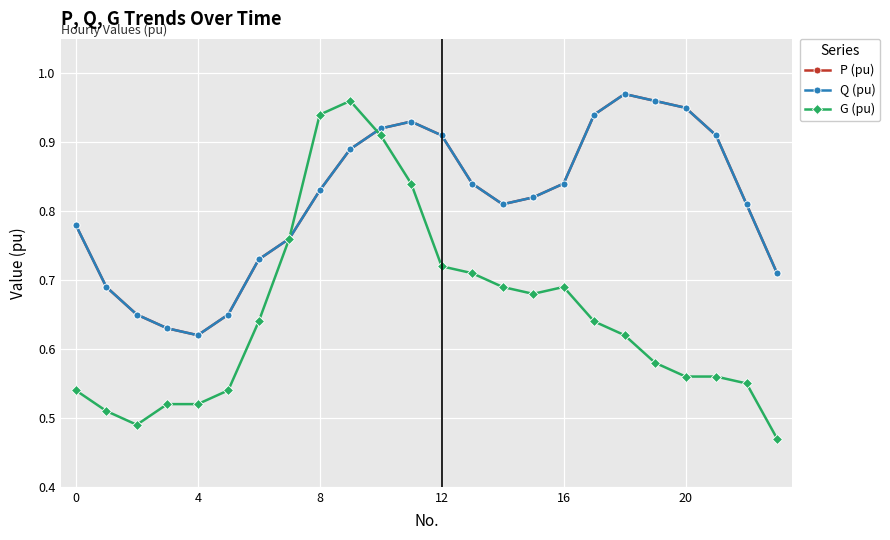

What is the average value of the Q (pu) series?

0.8